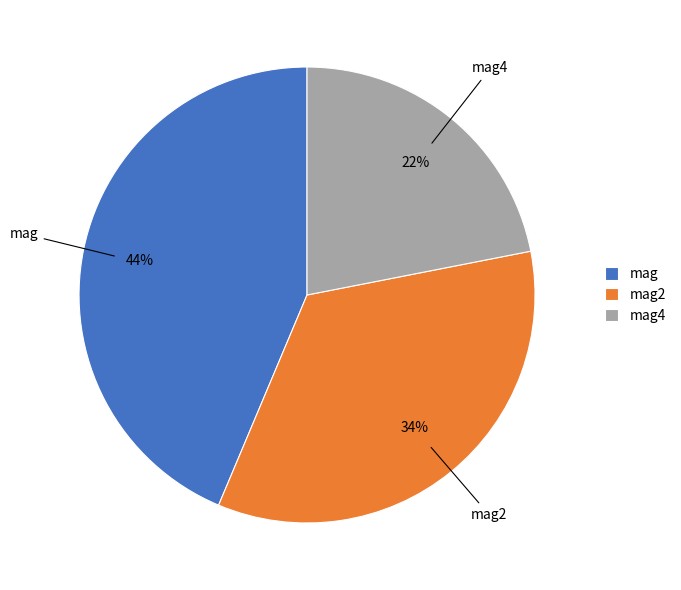

How many slices are in this pie chart?

3